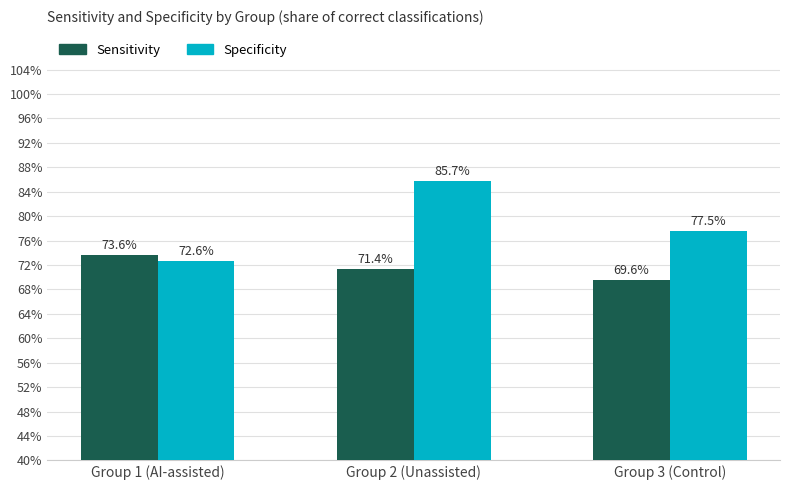

List the series in order of their overall mean, highest first.

Specificity, Sensitivity